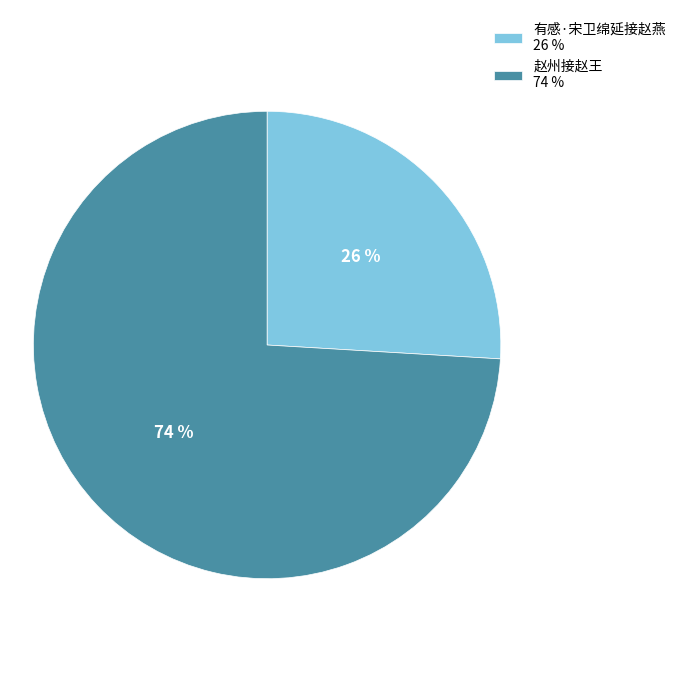

True or false: 赵州接赵王 accounts for 74% of the total.

True